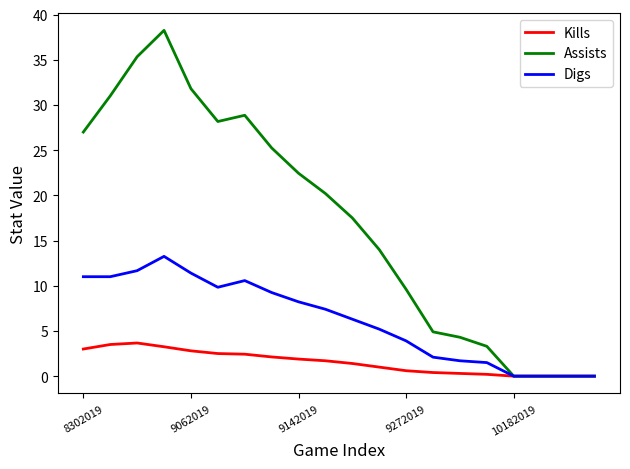

Rank the series by their maximum value, from lowest to highest.

Kills, Digs, Assists